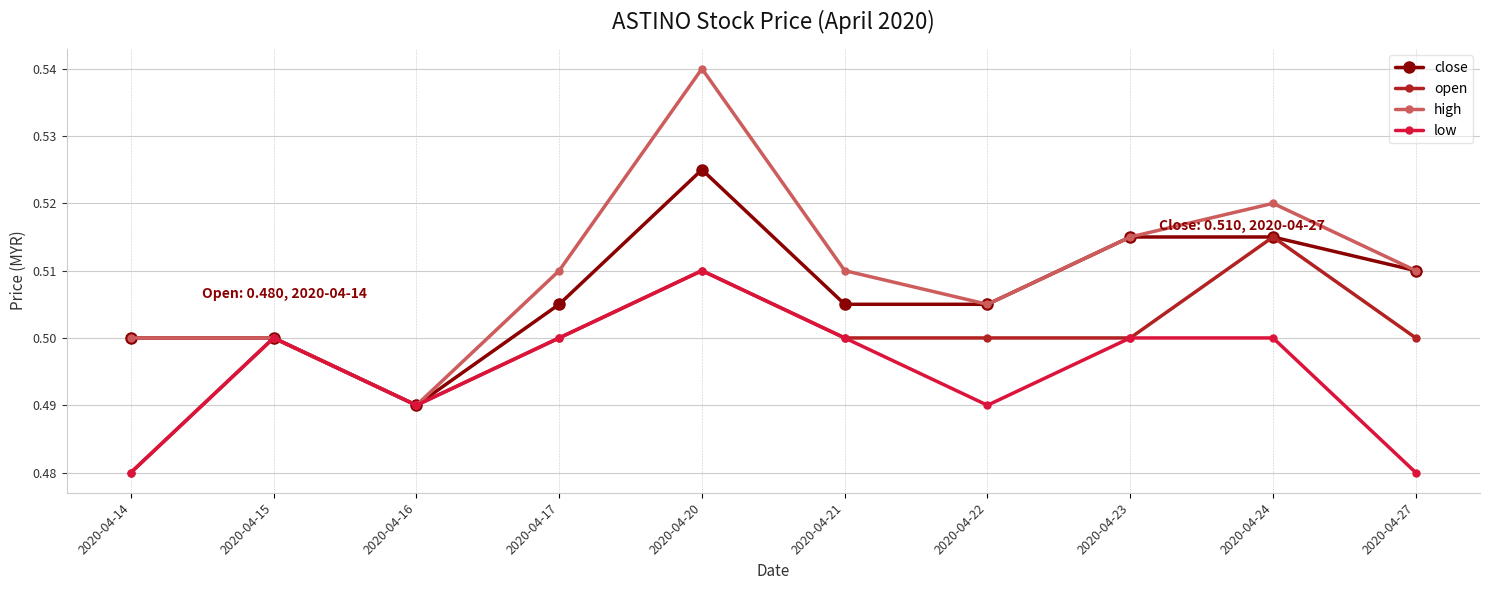

List the series in order of their peak value, highest first.

high, close, open, low